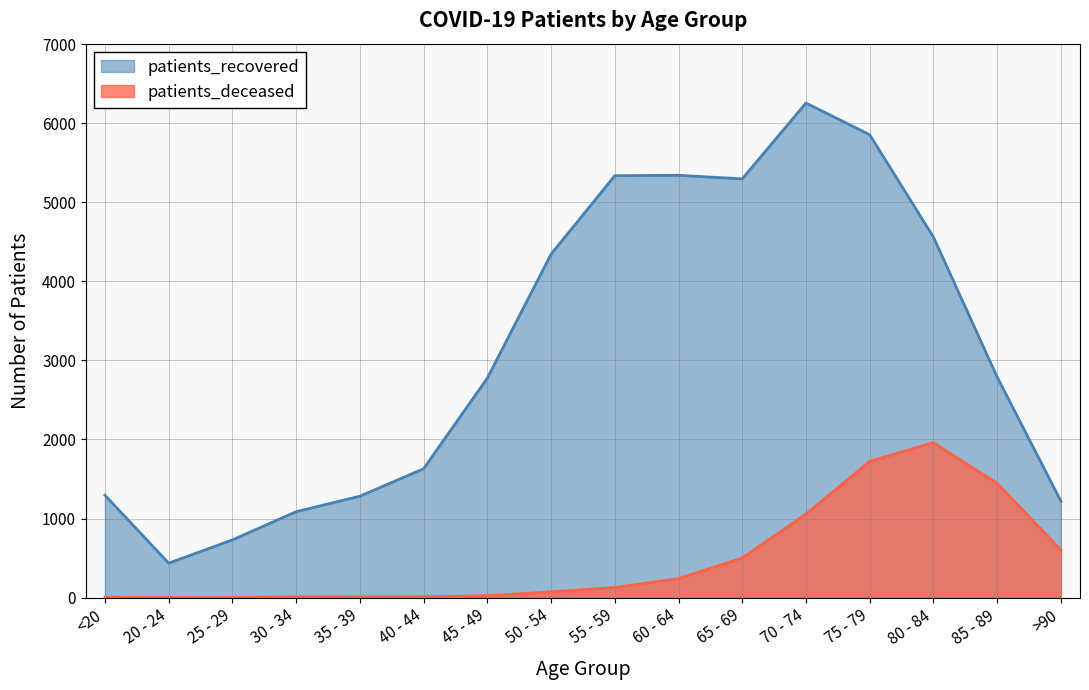

Where does the patients_recovered series first go above 2790?

50 - 54